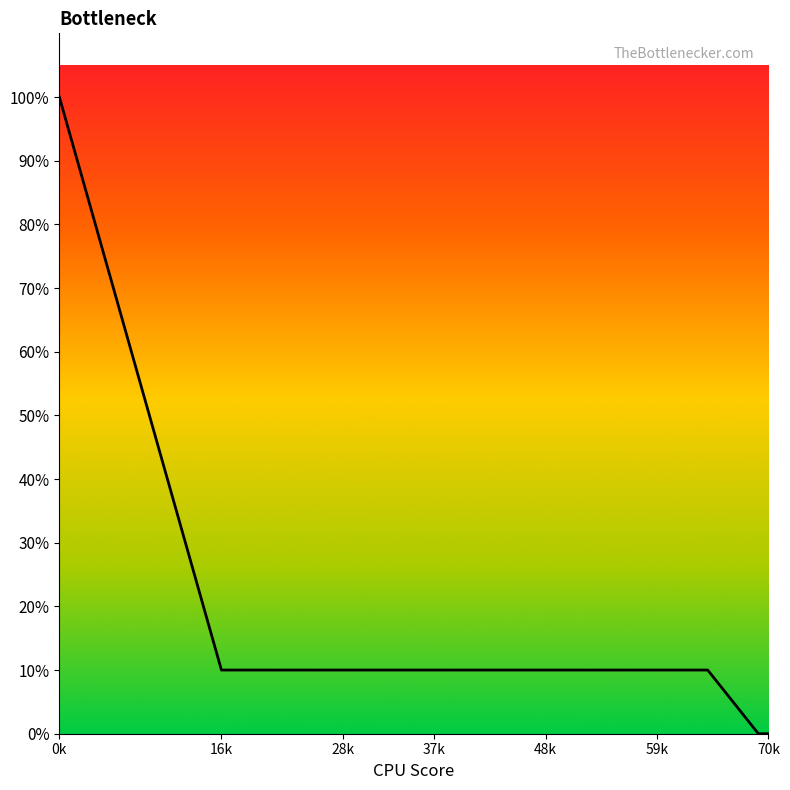

Rank the categories by value from lowest to highest.

69, 70, 16, 19, 28, 37, 44, 48, 54, 59, 64, 0